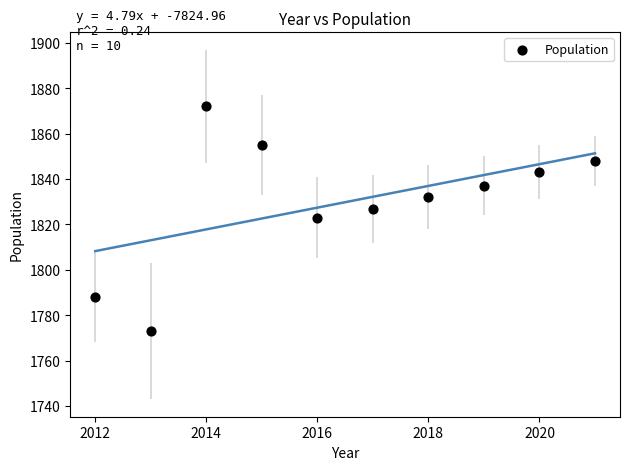

What is the range of X values (max minus min)?

9